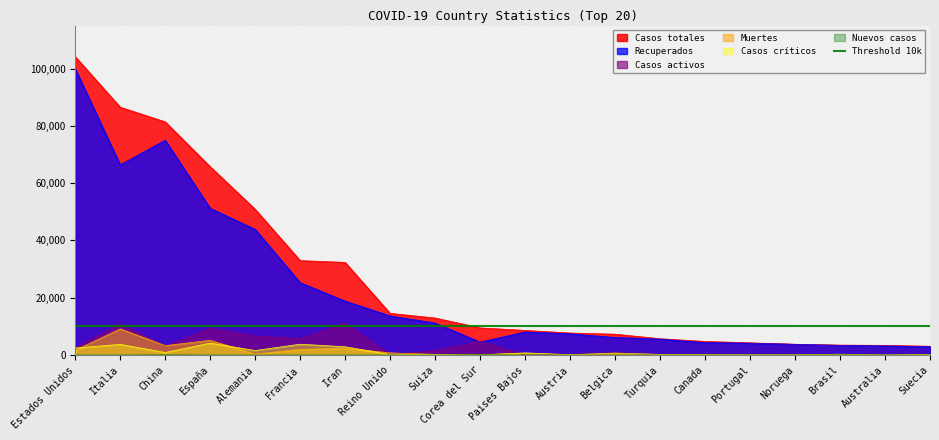

What is the average value of the Recuperados series?

22938